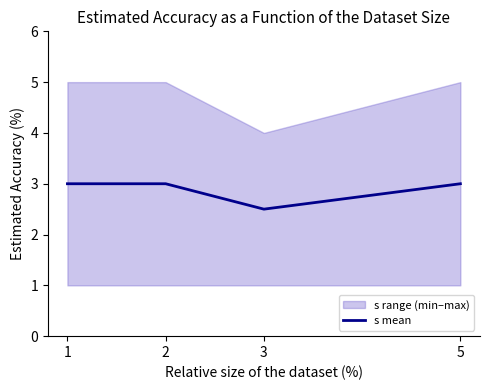

Rank the categories by value from lowest to highest.

3, 1, 2, 5